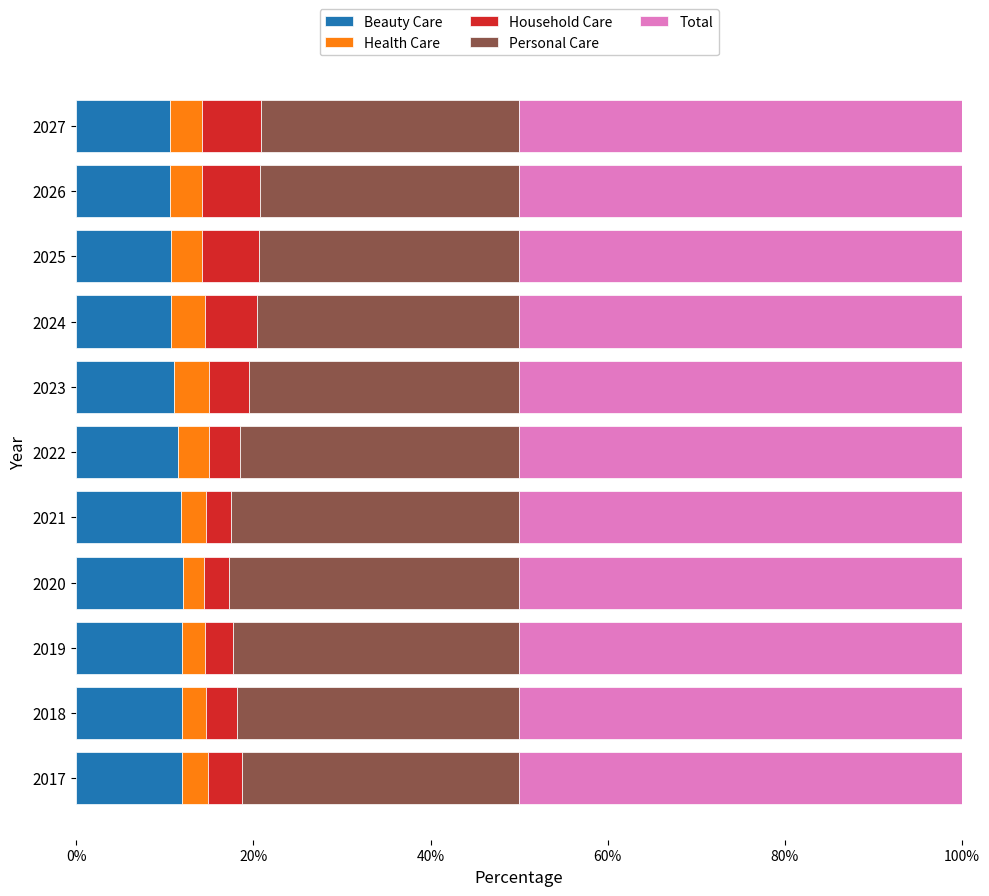

What is the sum of all Beauty Care values?

124.7